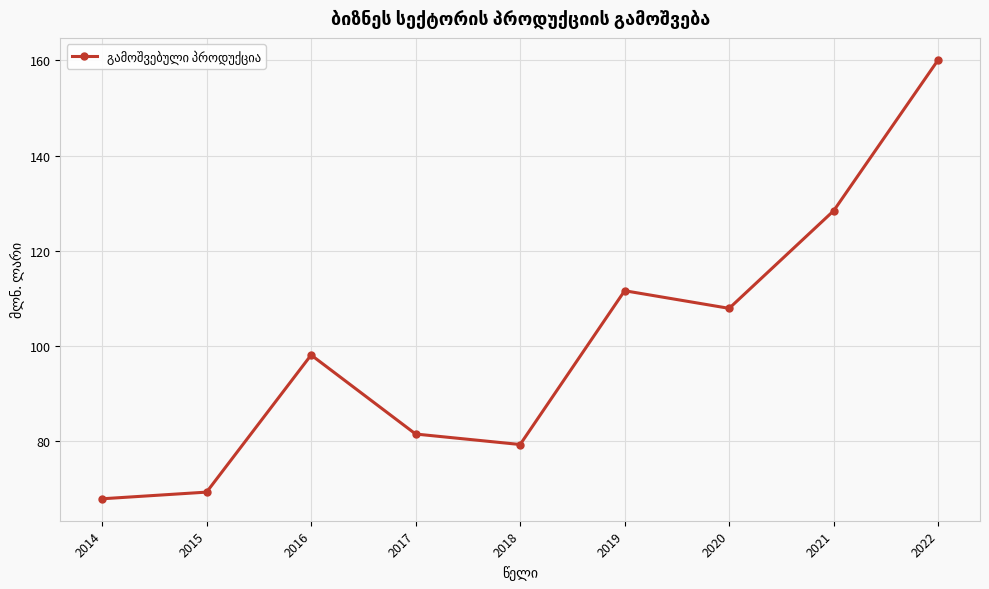

Which category has the lowest value across all series?

2014